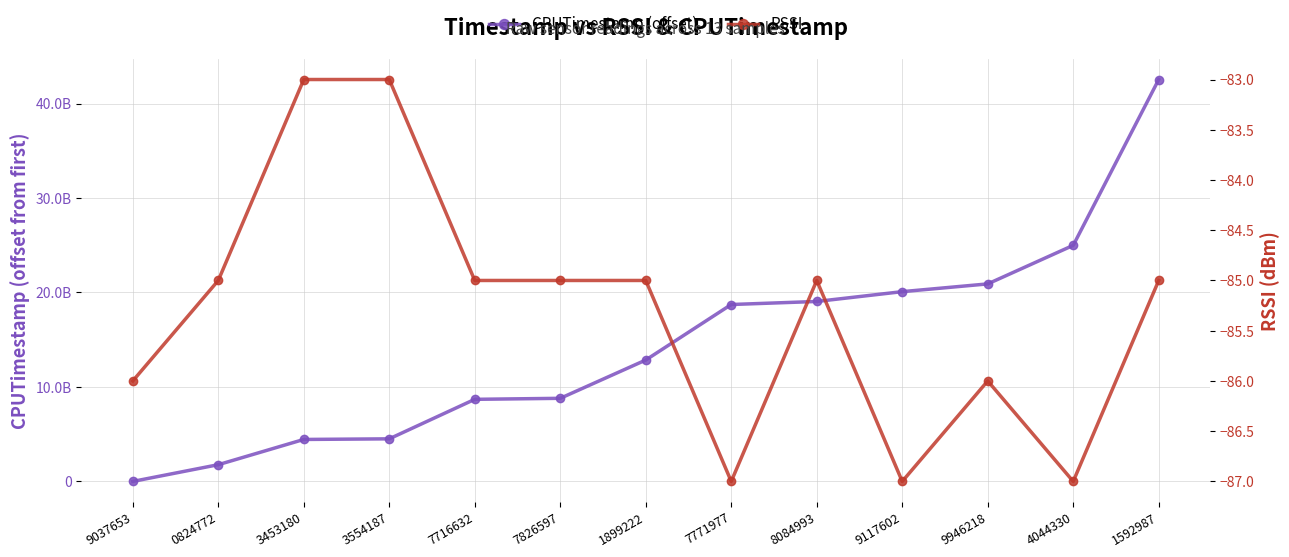

True or false: RSSI and CPUTimestamp (offset) cross at least once.

False